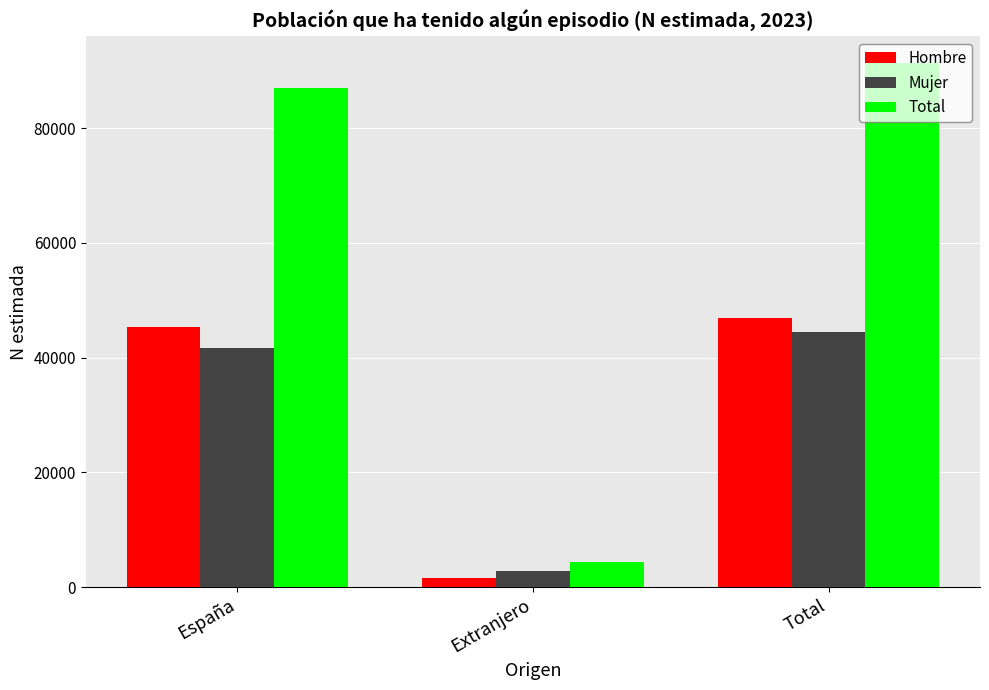

Read the Mujer value at España, to the nearest 100.

41600